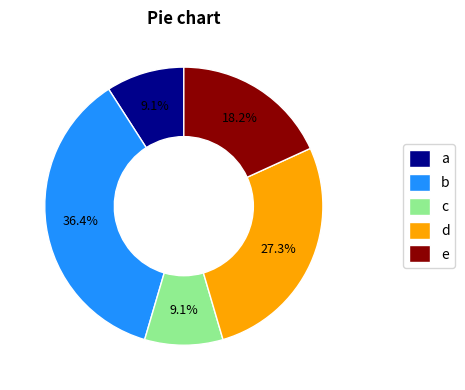

What is the largest slice in the pie chart?

b